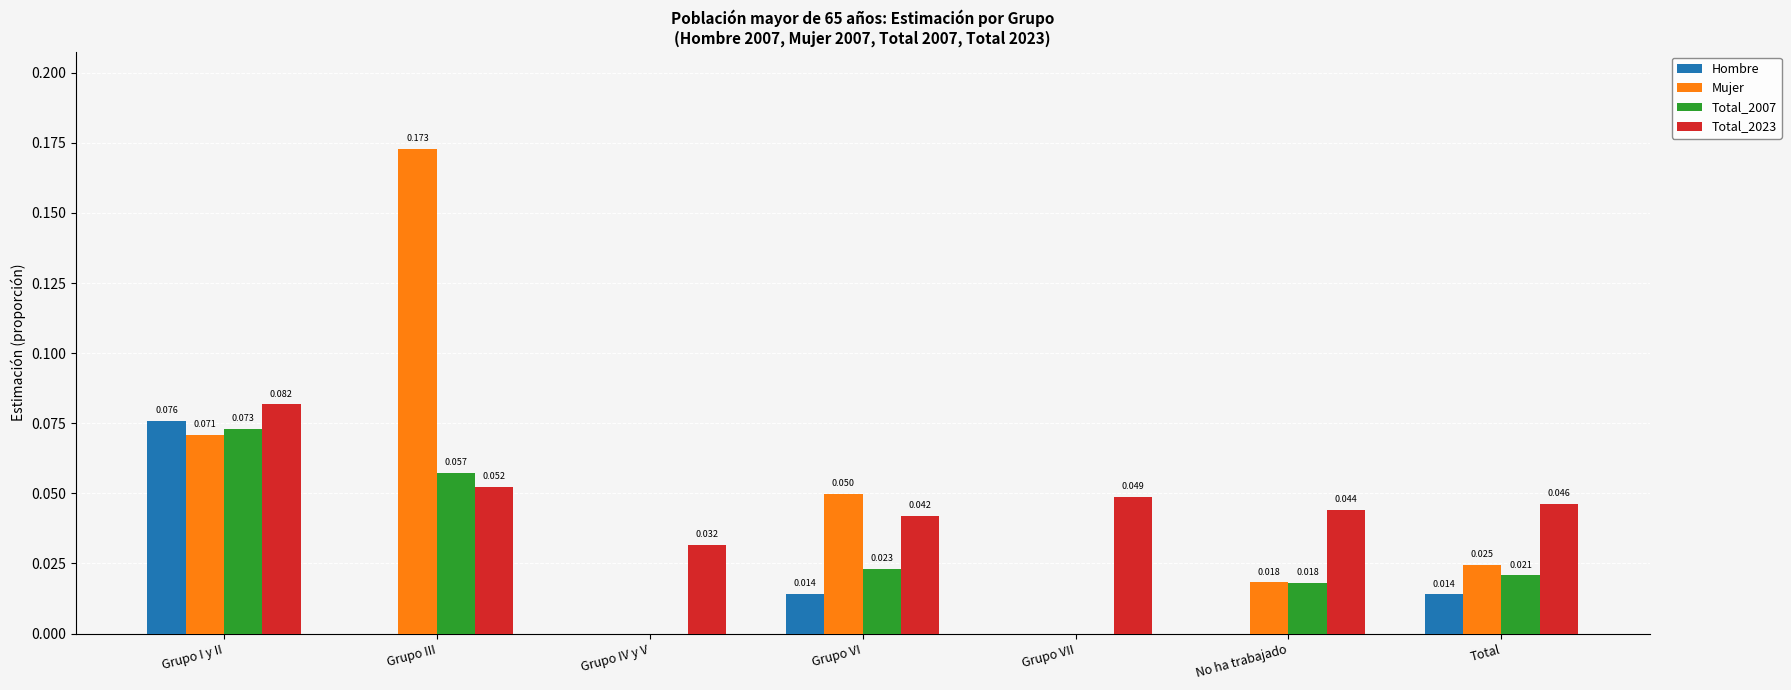

How many categories are shown in the chart?

7